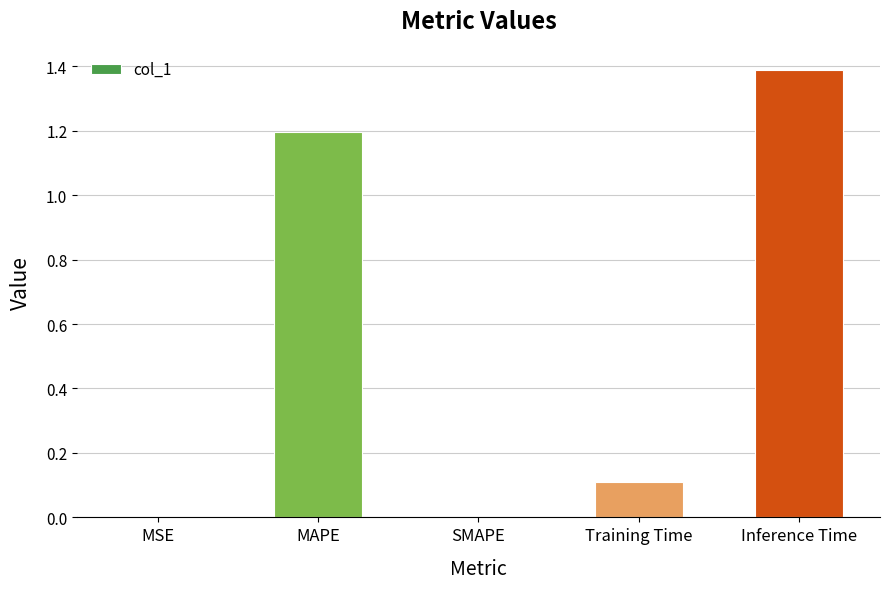

What is the sum of the values at SMAPE and MAPE?

1.2